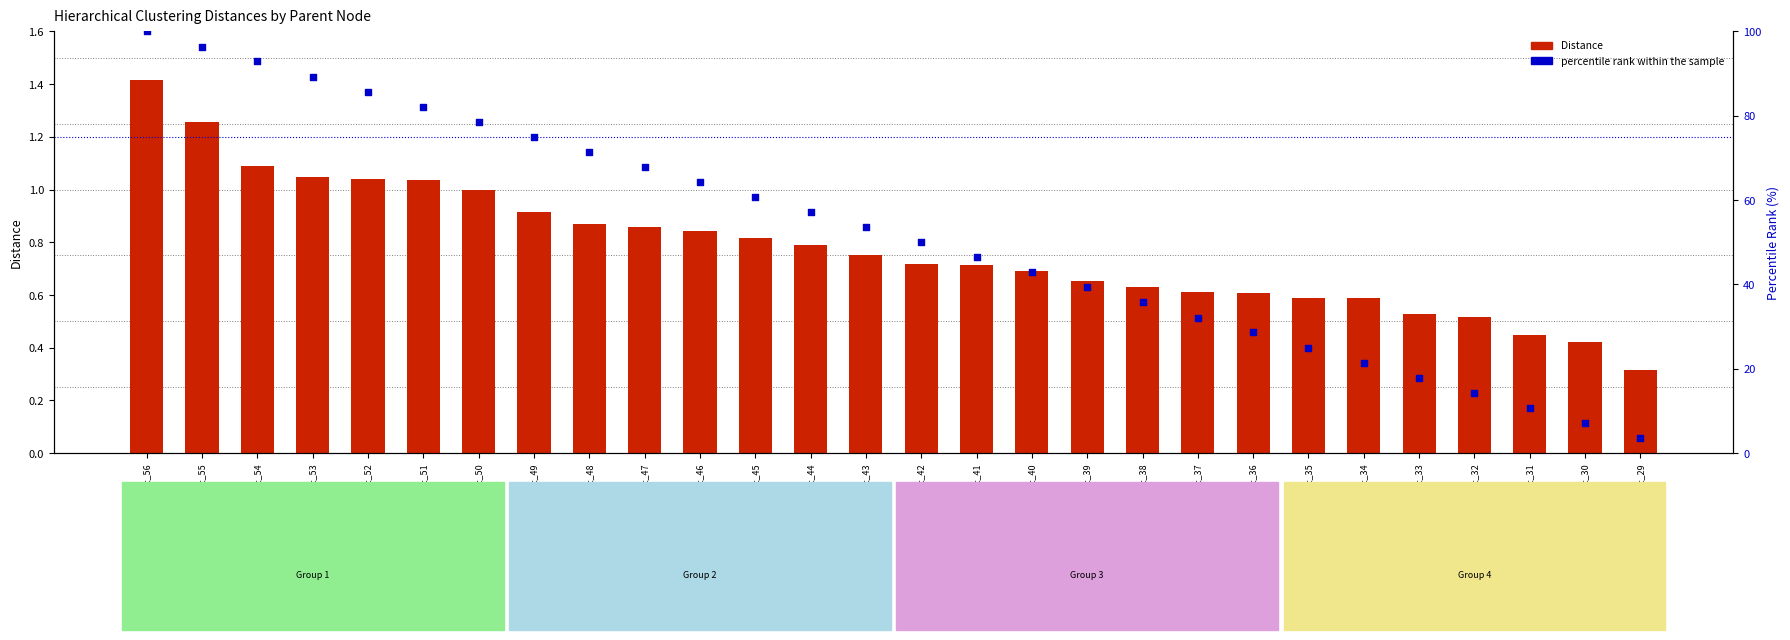

Which series contains the highest Y value?

percentile rank within the sample